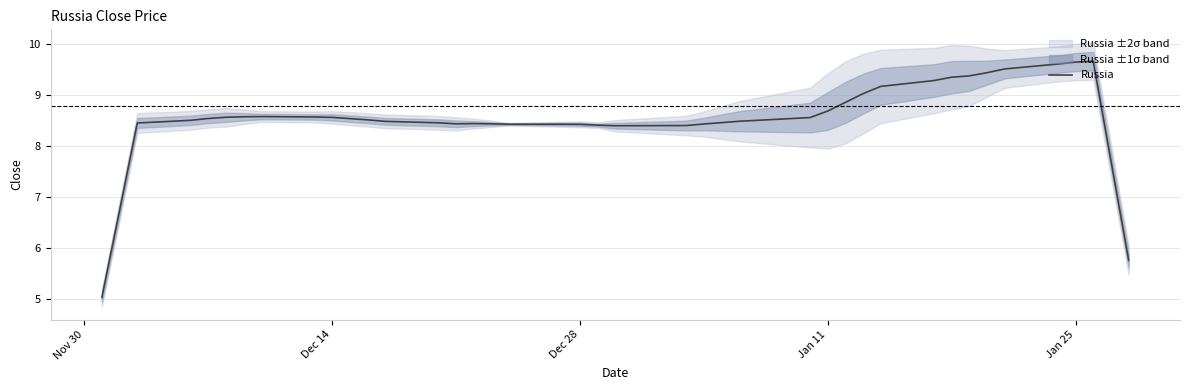

Is it true that Russia equals 4.4 at Jan 25?

False